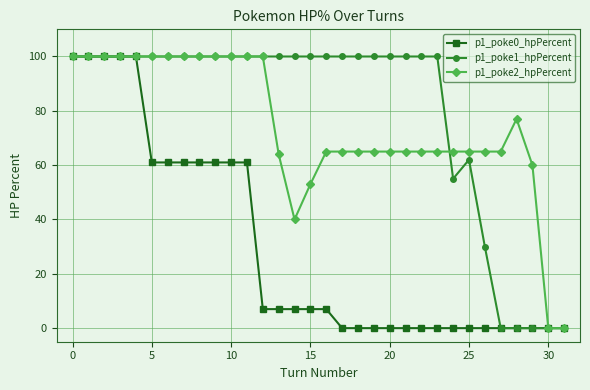

Which series has the largest total across all categories?

p1_poke1_hpPercent